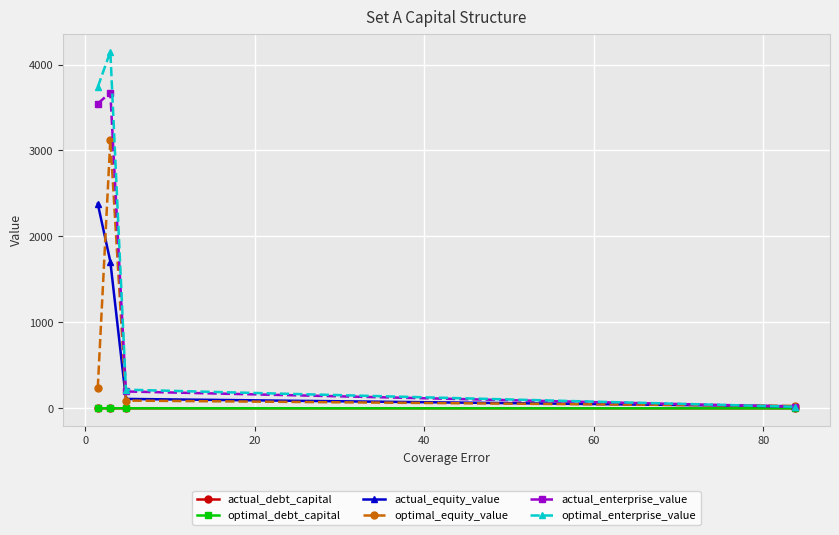

What is the highest value of the actual_enterprise_value series?

3673.1